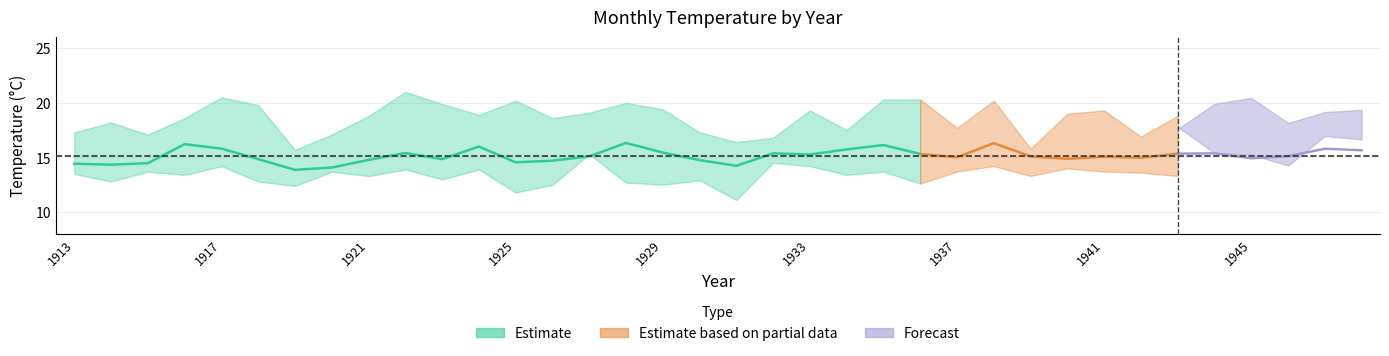

What is the value of the Sep point at the 16th from the left?

12.7